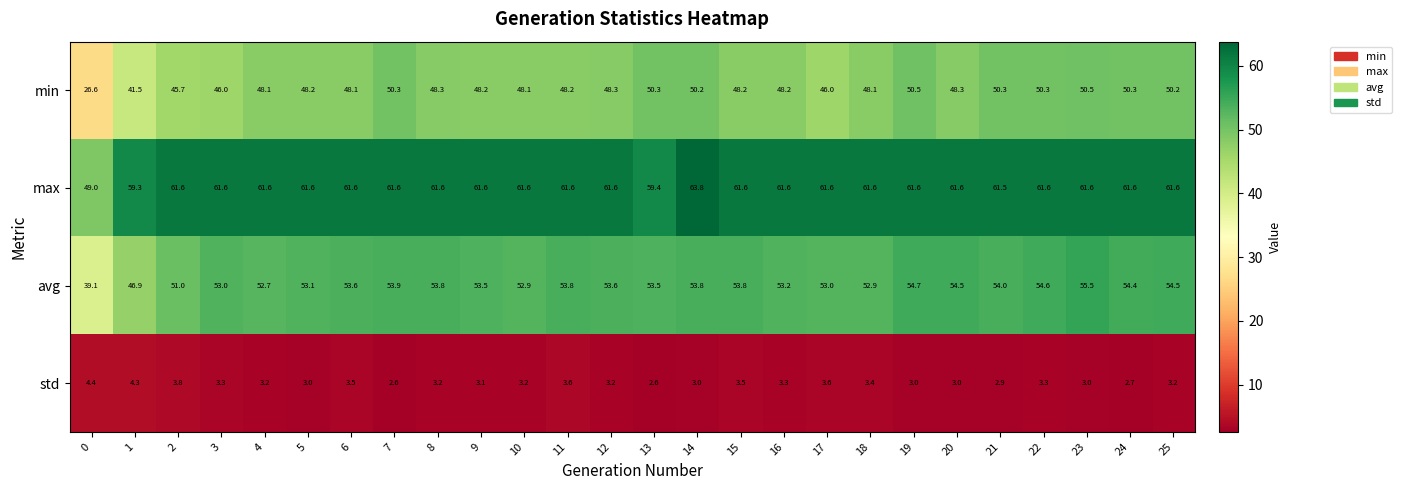

What is the difference between the max values at 2 and 14?

2.2